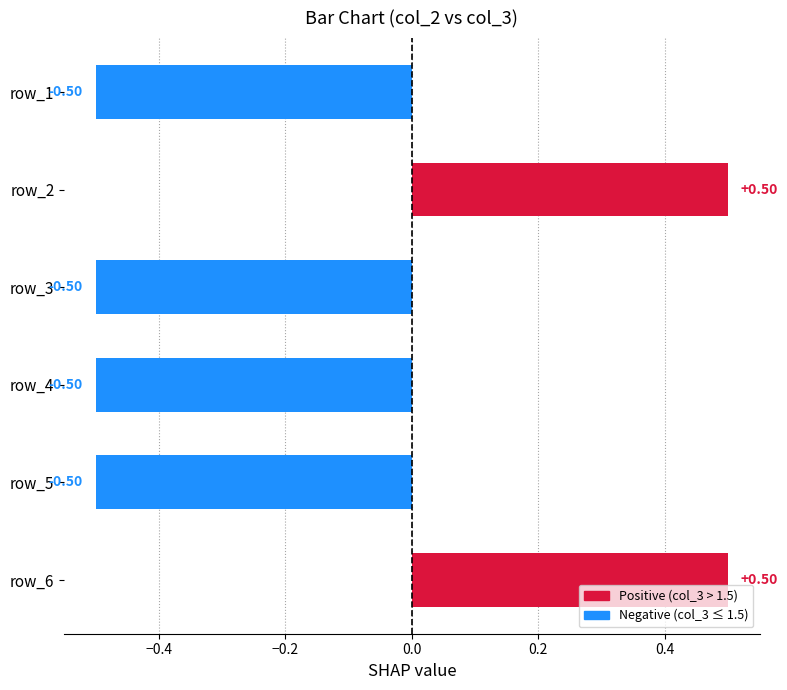

Between row_1 and row_2, which is larger?

row_2